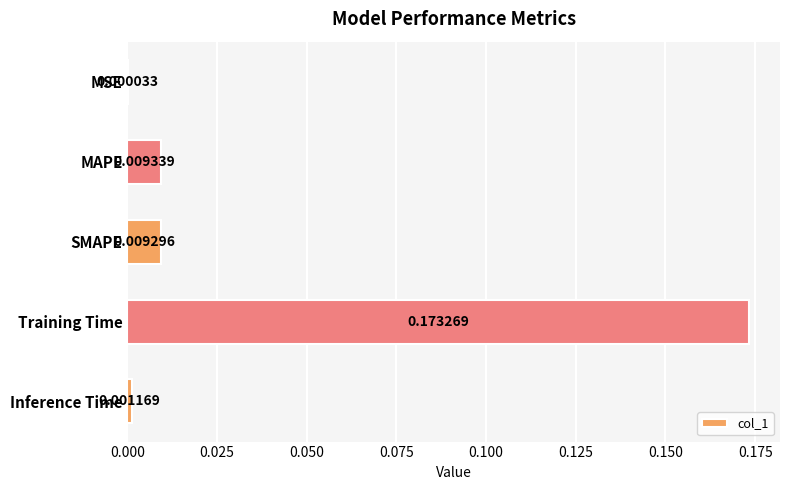

Which has a higher value, SMAPE or Training Time?

Training Time